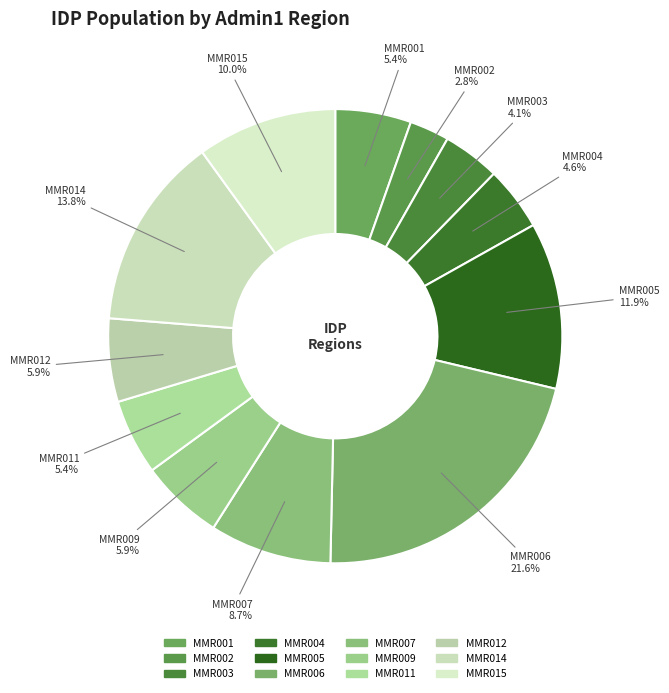

Approximately how many times larger is the value at MMR012 compared to MMR011?

1.1